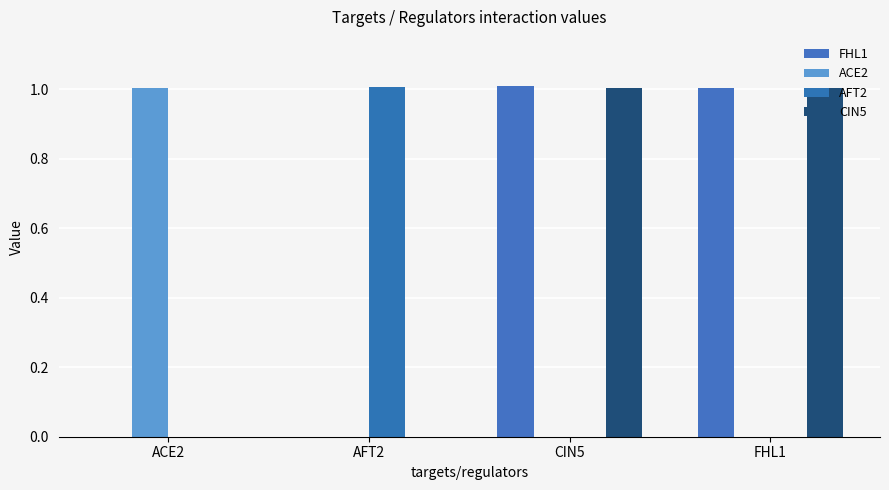

Which series changed the most between ACE2 and AFT2?

AFT2